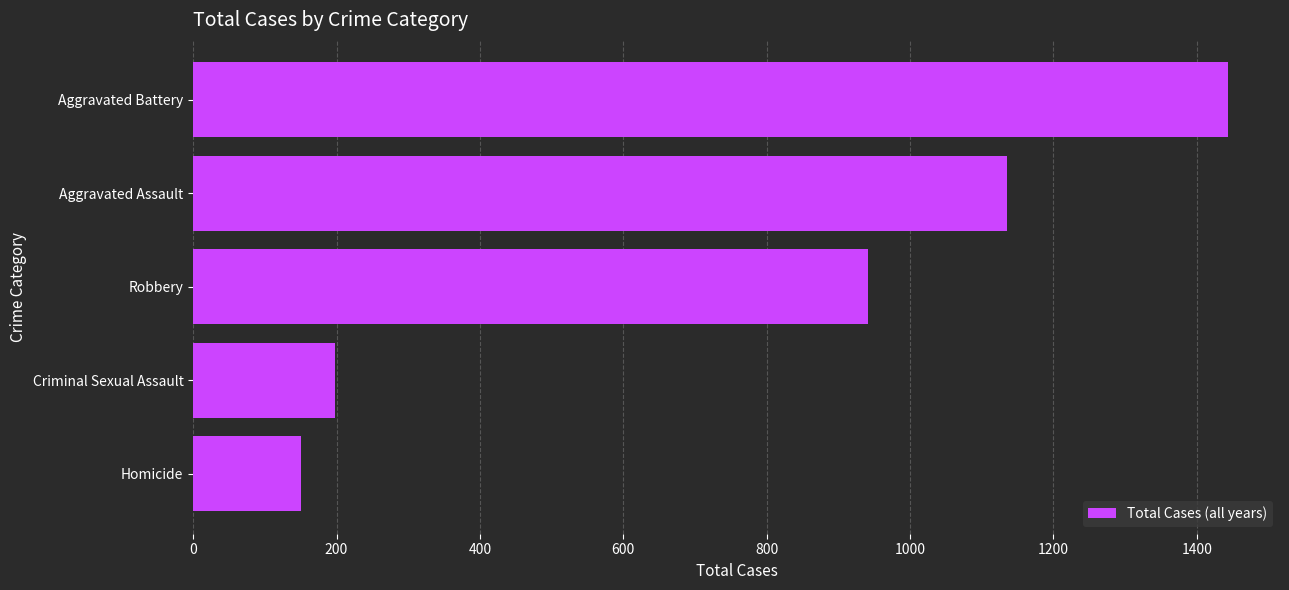

Between Criminal Sexual Assault and Aggravated Assault, which is larger?

Aggravated Assault